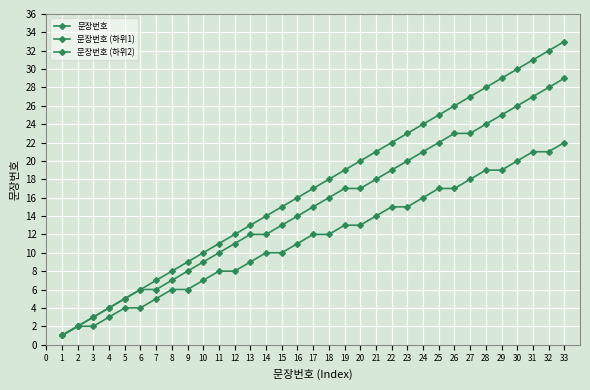

How many categories are shown in the chart?

33